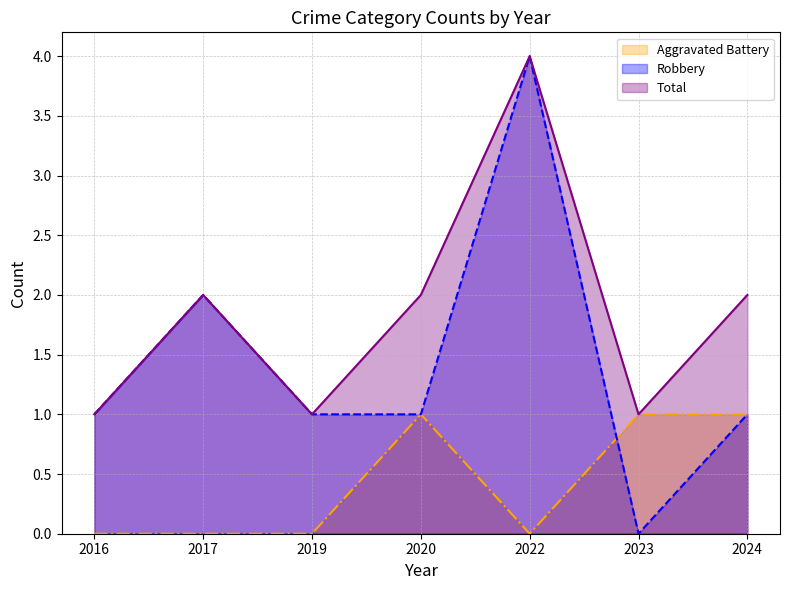

How many interior local valleys does the Total series have?

2